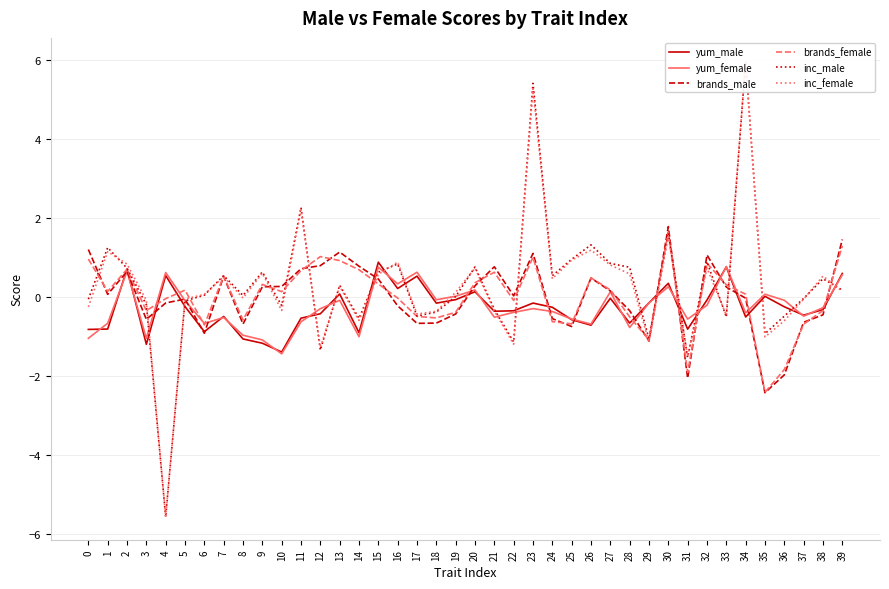

True or false: brands_female and yum_male cross at least once.

True